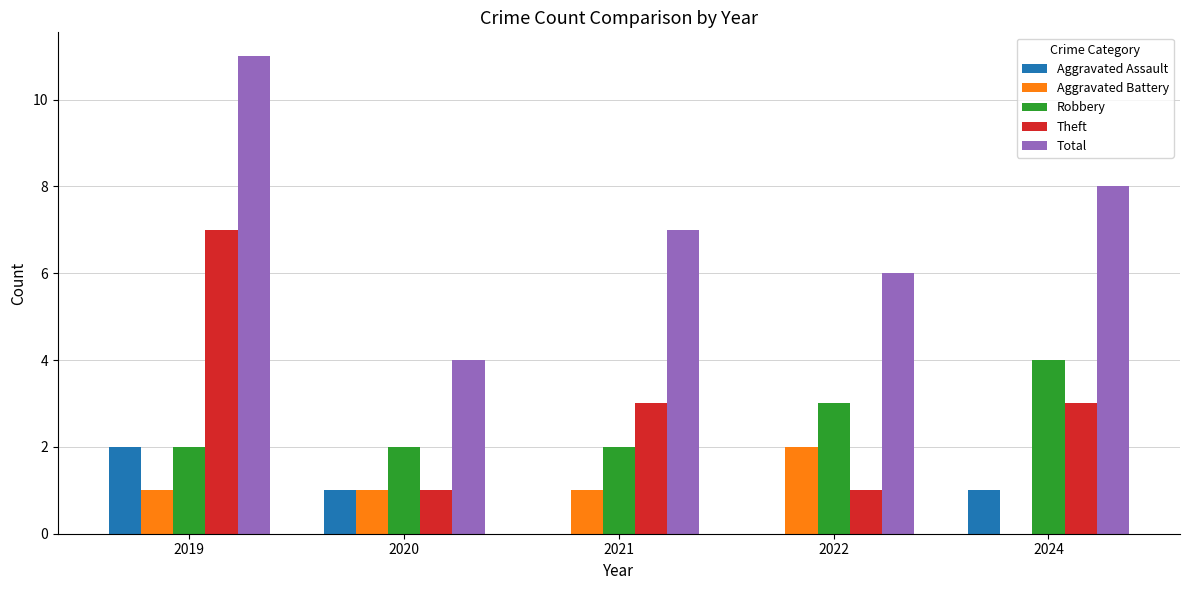

What is the maximum value shown in the chart?

11